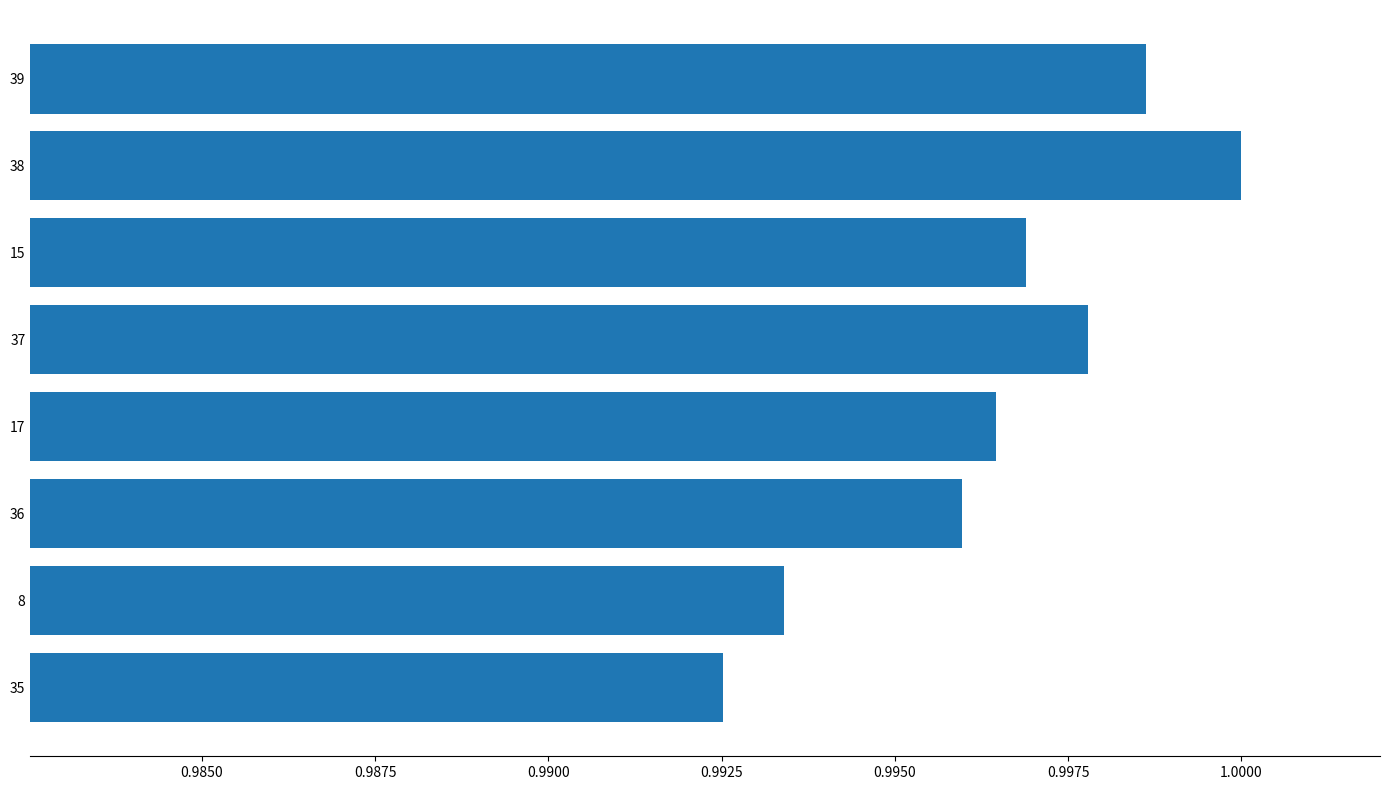

What is the sum of all values?

8.0